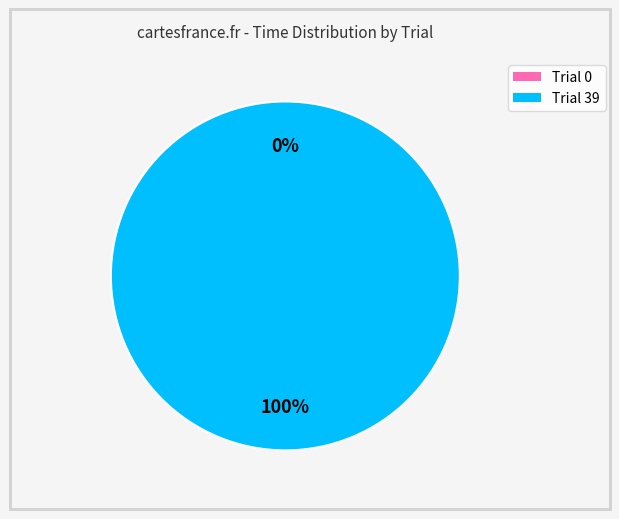

Is it true that Trial 0 is 1% of the pie?

False